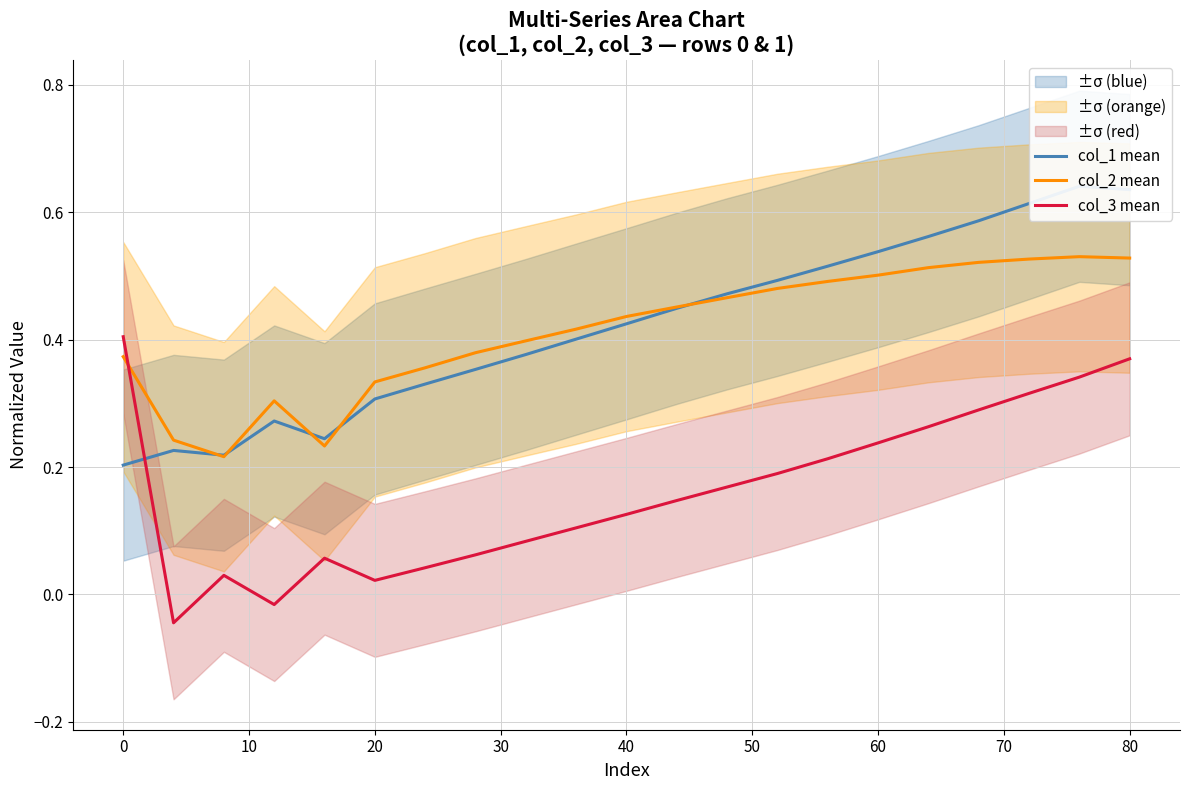

How many intersections are there between col_3 mean and col_2 mean?

1